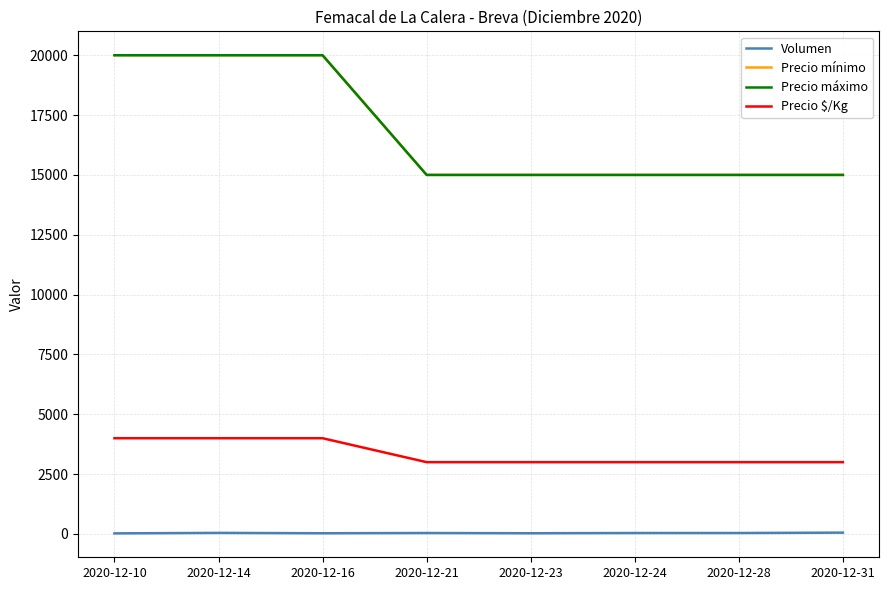

Does the chart have visible grid lines?

Yes